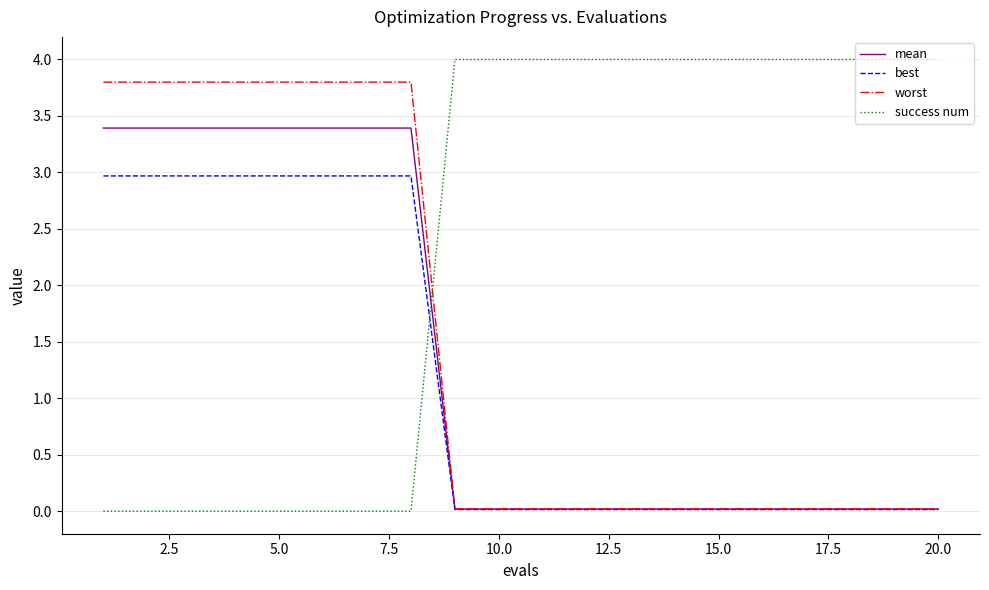

Which series has the largest total across all categories?

success num